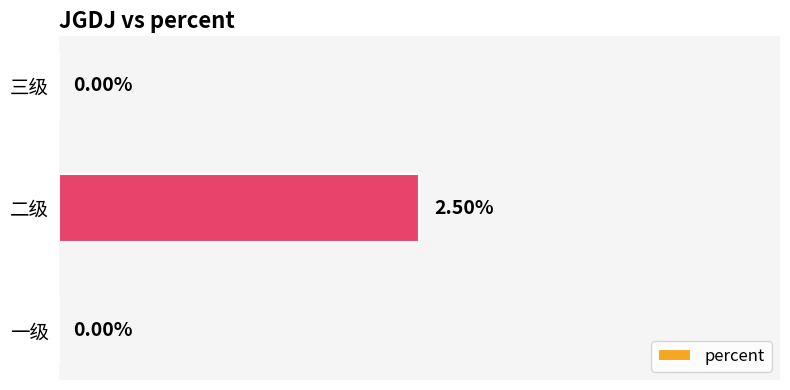

Which has a higher value, 三级 or 二级?

二级